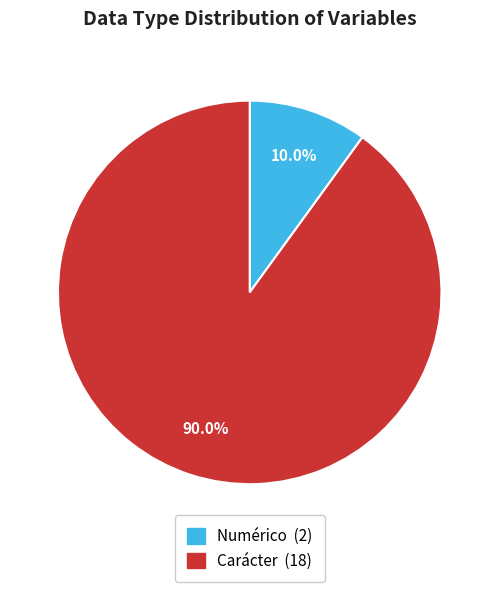

Is there any slice that represents more than half of the pie?

Yes